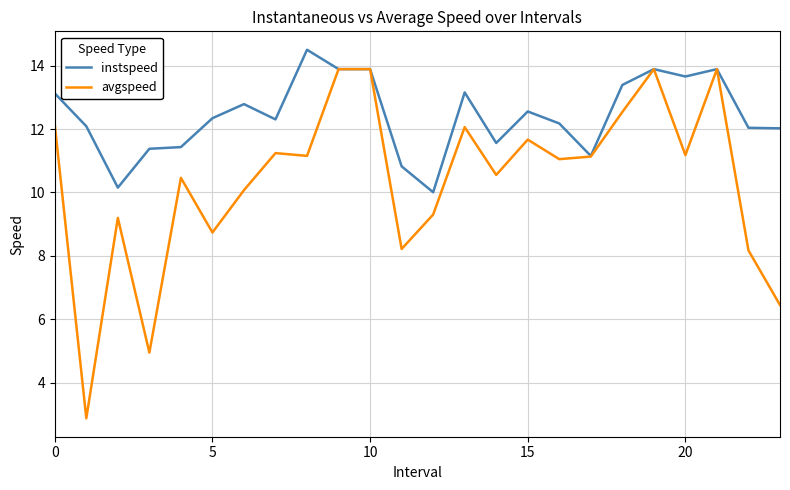

Which series has the largest range (max minus min)?

avgspeed